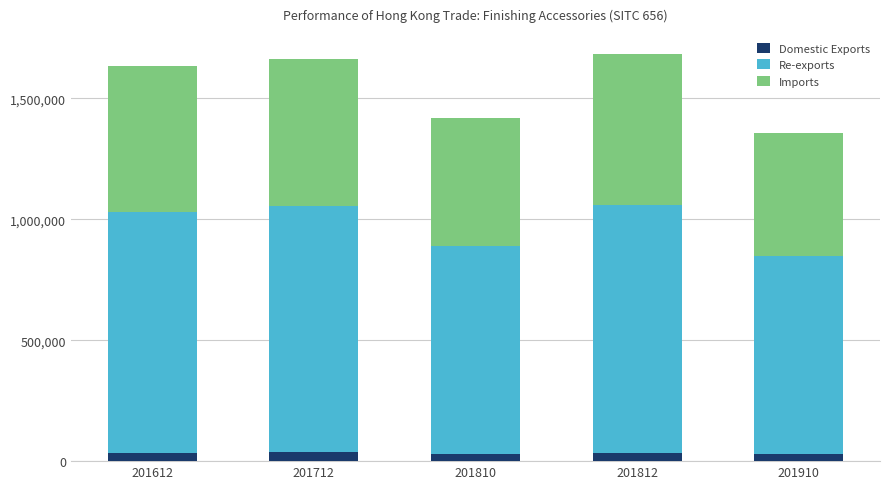

What is the highest value of the Domestic Exports series?

37176.5